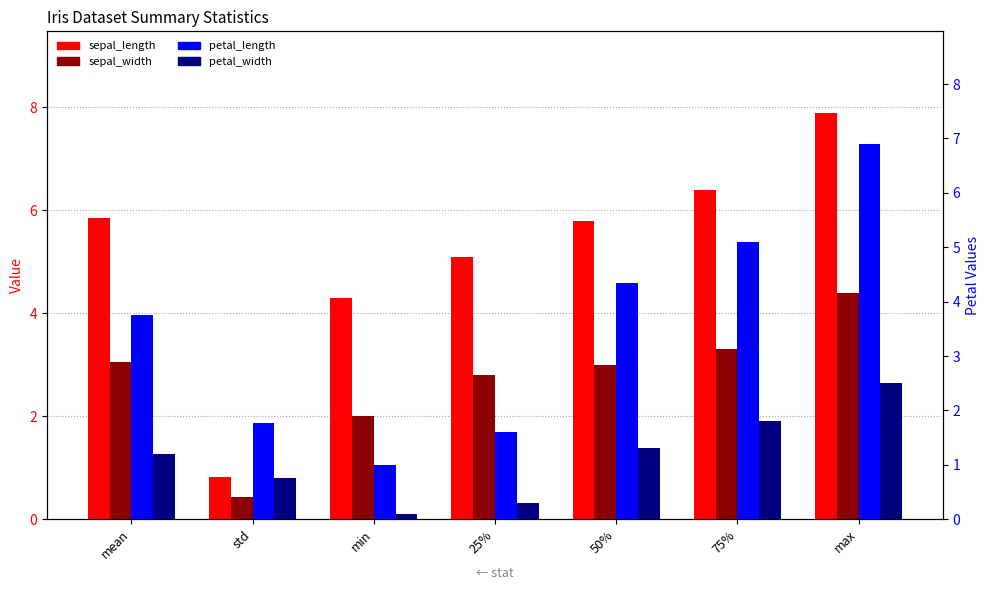

What value does the sepal_width series have at 75%?

3.3